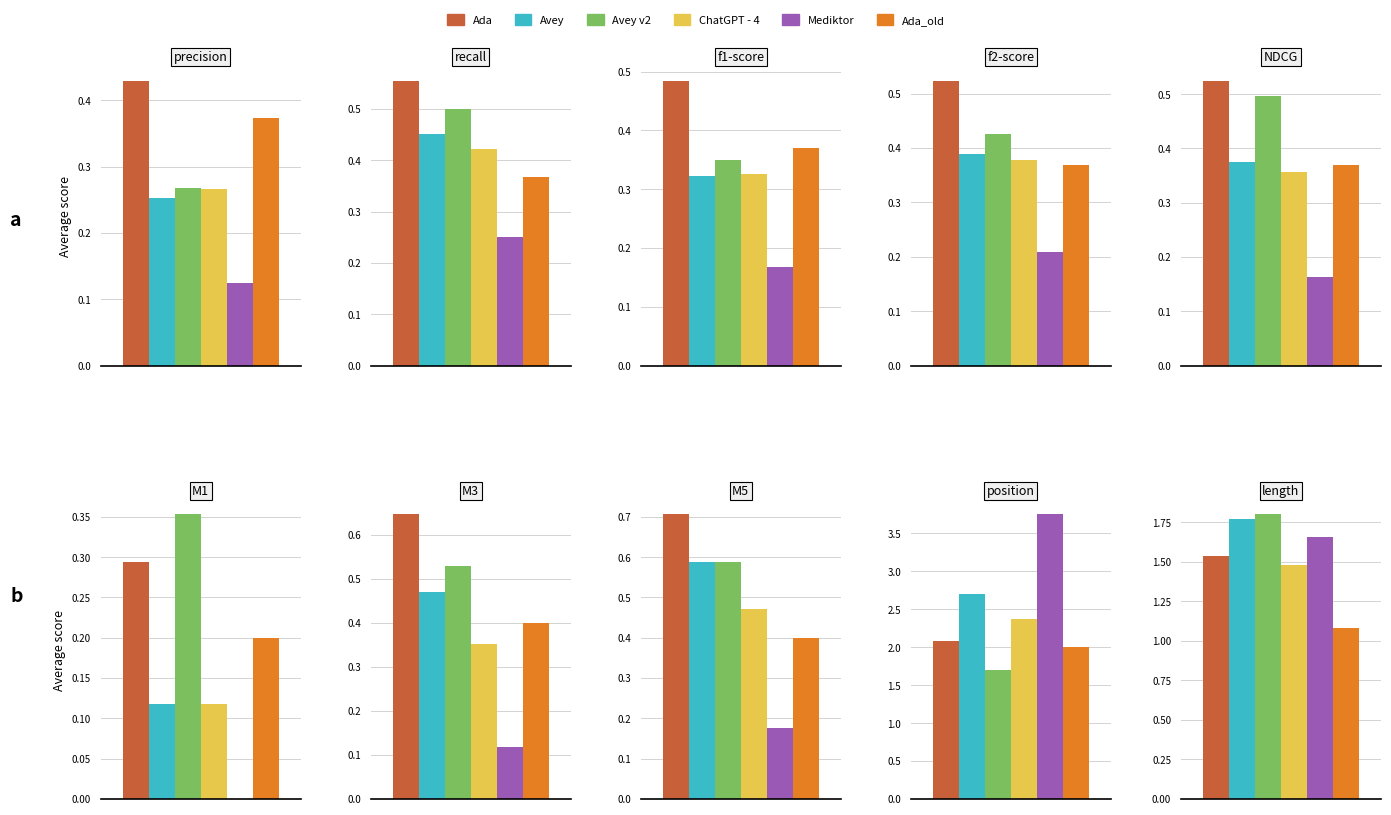

How many distinct data groups are displayed?

6